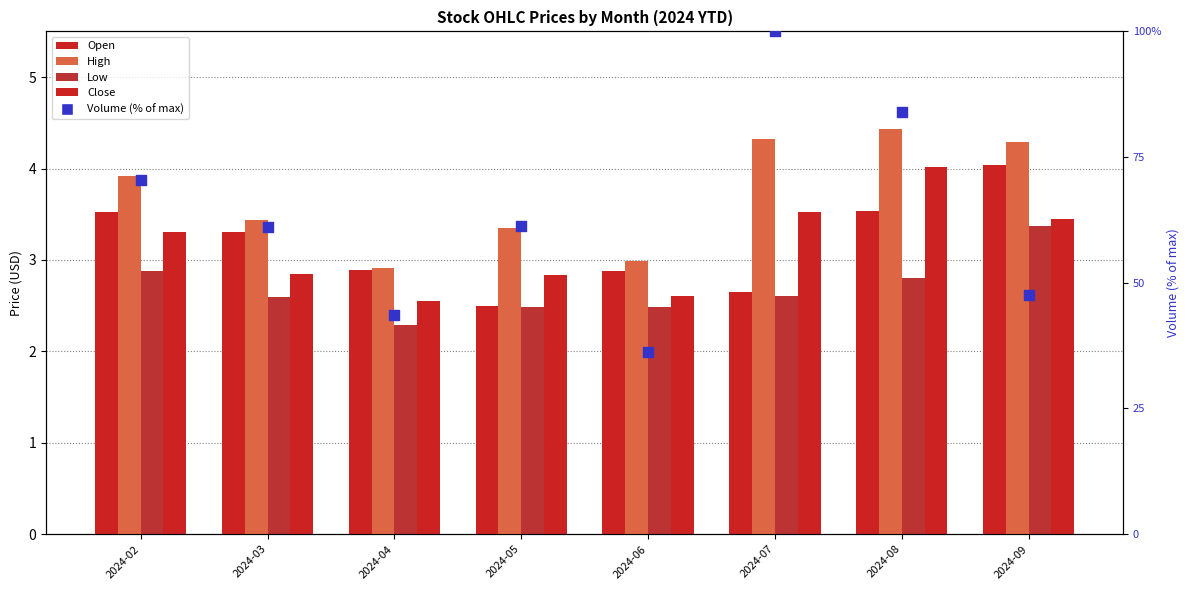

What is the total value across all series at 2024-08?

98.8